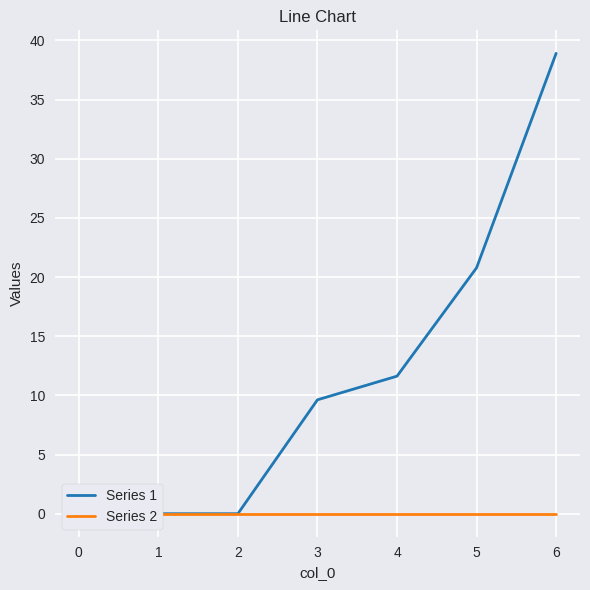

True or false: Series 2 and Series 1 intersect in this chart.

False